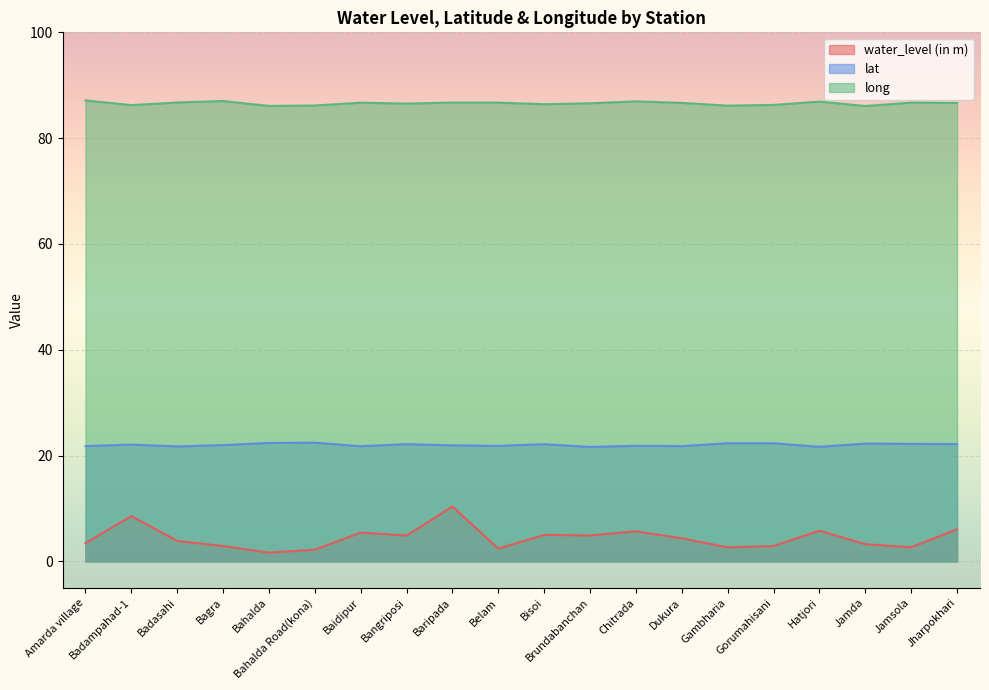

Reading right to left, what are all the values shown in this chart?

water_level (in m): Jharpokhari=6.1	Jamsola=2.7	Jamda=3.2	Hatjori=5.8	Gorumahisani=2.9	Gambharia=2.6	Dukura=4.4	Chitrada=5.7	Brundabanchan=4.9	Bisoi=5.0	Belam=2.4	Baripada=10.4	Bangriposi=4.9	Baidipur=5.5	Bahalda Road(kona)=2.2	Bahalda=1.7	Bagra=2.9	Badasahi=3.9	Badampahad-1=8.6	Amarda village=3.5
lat: Jharpokhari=22.2	Jamsola=22.2	Jamda=22.3	Hatjori=21.7	Gorumahisani=22.3	Gambharia=22.3	Dukura=21.8	Chitrada=21.9	Brundabanchan=21.6	Bisoi=22.2	Belam=21.8	Baripada=21.9	Bangriposi=22.2	Baidipur=21.8	Bahalda Road(kona)=22.4	Bahalda=22.4	Bagra=22.0	Badasahi=21.7	Badampahad-1=22.1	Amarda village=21.8
long: Jharpokhari=86.7	Jamsola=86.7	Jamda=86.1	Hatjori=86.9	Gorumahisani=86.3	Gambharia=86.1	Dukura=86.7	Chitrada=87.0	Brundabanchan=86.6	Bisoi=86.4	Belam=86.7	Baripada=86.7	Bangriposi=86.5	Baidipur=86.7	Bahalda Road(kona)=86.2	Bahalda=86.1	Bagra=87.0	Badasahi=86.7	Badampahad-1=86.2	Amarda village=87.1